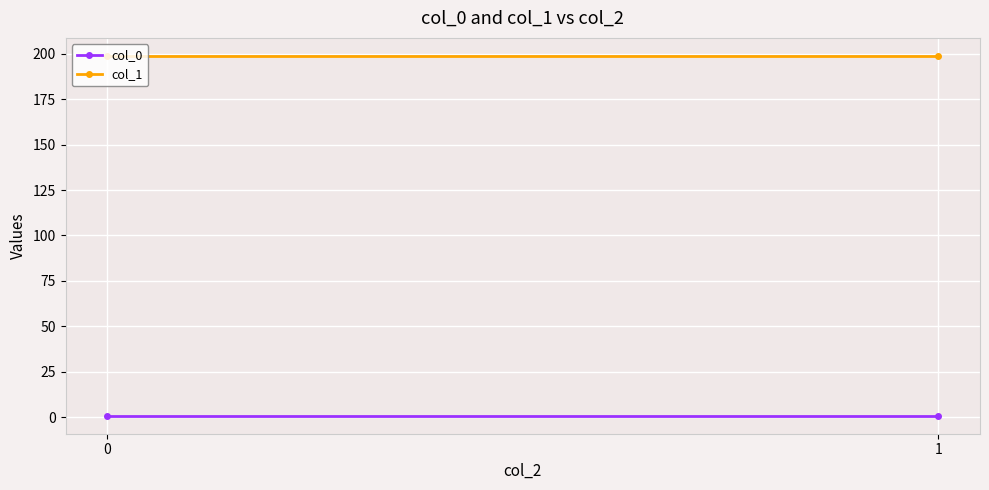

What is the value of the col_0 point at the 1st from the left?

0.7